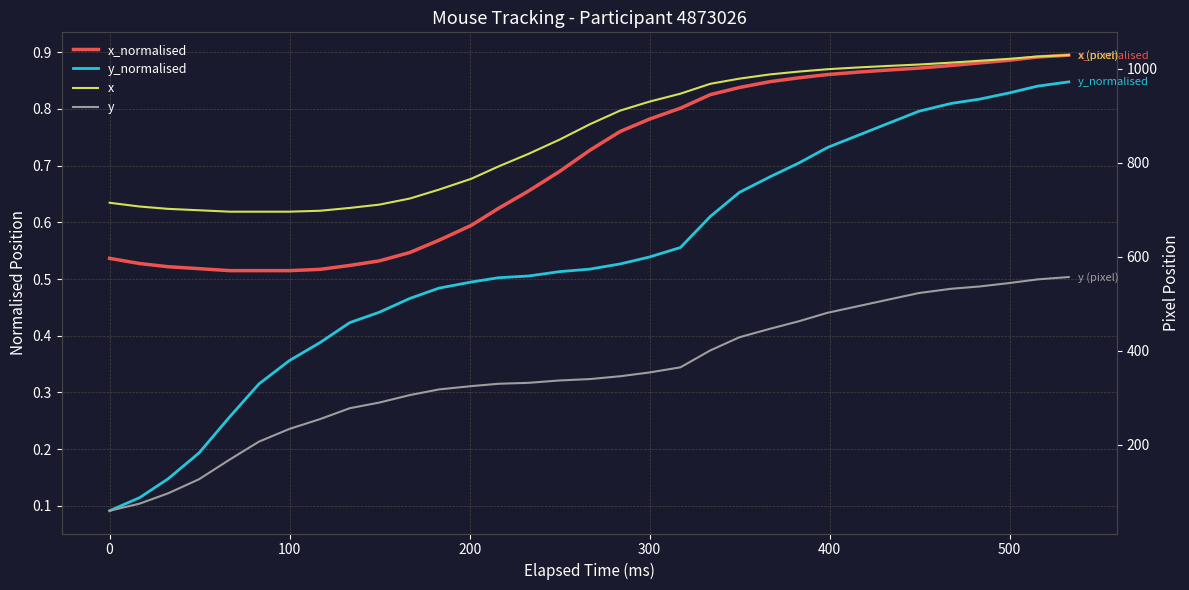

What is the average value of the x series?

861.8